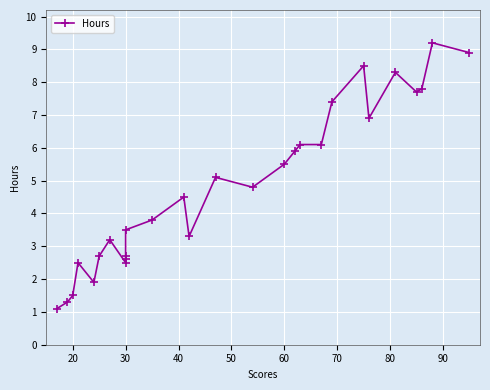

What is the greatest value displayed?

9.2